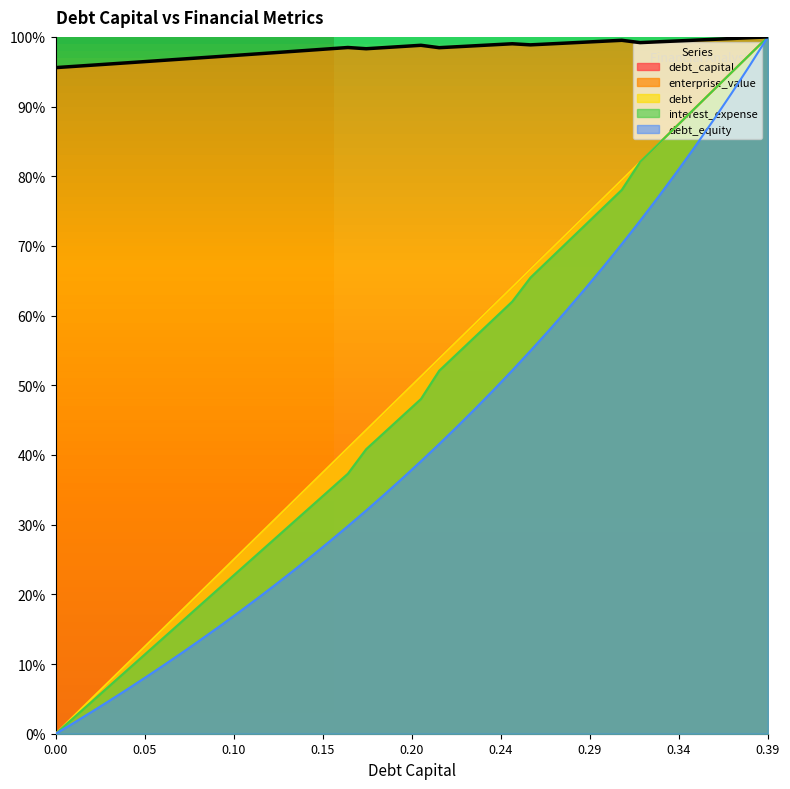

Reading left to right, extract all data points from this chart.

debt_capital: 0.0	0.4	0.8	1.2	1.5	1.9	2.3	2.7	3.1	3.5	3.8	4.2	4.6	5.0	5.4	5.8	6.2	6.5	6.9	7.3	7.7	8.1	8.5	8.8	9.2	9.6	10.0	10.4	10.8	11.2	11.5	11.9	12.3	12.7	13.1	13.5	13.8	14.2	14.6	15.0
enterprise_value: 14.3	14.4	14.4	14.4	14.4	14.5	14.5	14.5	14.6	14.6	14.6	14.6	14.7	14.7	14.7	14.7	14.8	14.7	14.8	14.8	14.8	14.8	14.8	14.8	14.8	14.9	14.8	14.8	14.9	14.9	14.9	14.9	14.9	14.9	14.9	14.9	14.9	15.0	15.0	15.0
debt: 0.0	0.4	0.8	1.2	1.5	1.9	2.3	2.7	3.1	3.5	3.8	4.2	4.6	5.0	5.4	5.8	6.2	6.5	6.9	7.3	7.7	8.1	8.5	8.8	9.2	9.6	10.0	10.4	10.8	11.2	11.5	11.9	12.3	12.7	13.1	13.5	13.8	14.2	14.6	15.0
interest_expense: 0.0	0.3	0.7	1.0	1.4	1.7	2.1	2.4	2.8	3.1	3.5	3.8	4.2	4.5	4.9	5.2	5.6	6.1	6.5	6.8	7.2	7.8	8.2	8.6	8.9	9.3	9.8	10.2	10.6	11.0	11.3	11.7	12.3	12.7	13.1	13.5	13.8	14.2	14.6	15.0
debt_equity: 0.0	0.2	0.5	0.7	1.0	1.2	1.5	1.8	2.0	2.3	2.6	2.9	3.2	3.5	3.8	4.1	4.5	4.8	5.2	5.5	5.9	6.2	6.6	7.0	7.4	7.8	8.2	8.7	9.1	9.6	10.1	10.5	11.0	11.6	12.1	12.6	13.2	13.8	14.4	15.0